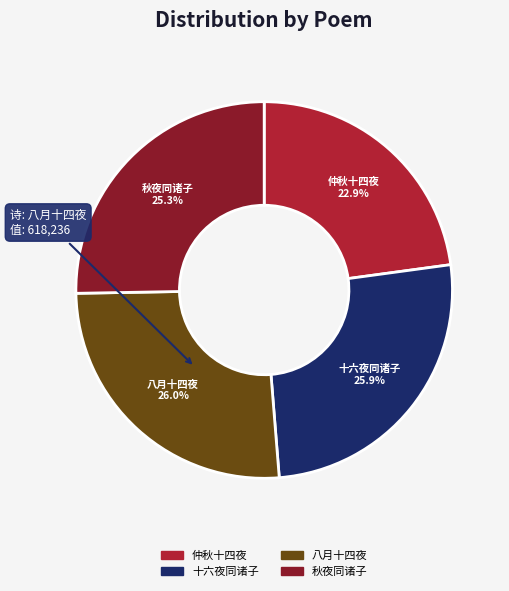

Is there any slice that represents more than half of the pie?

No